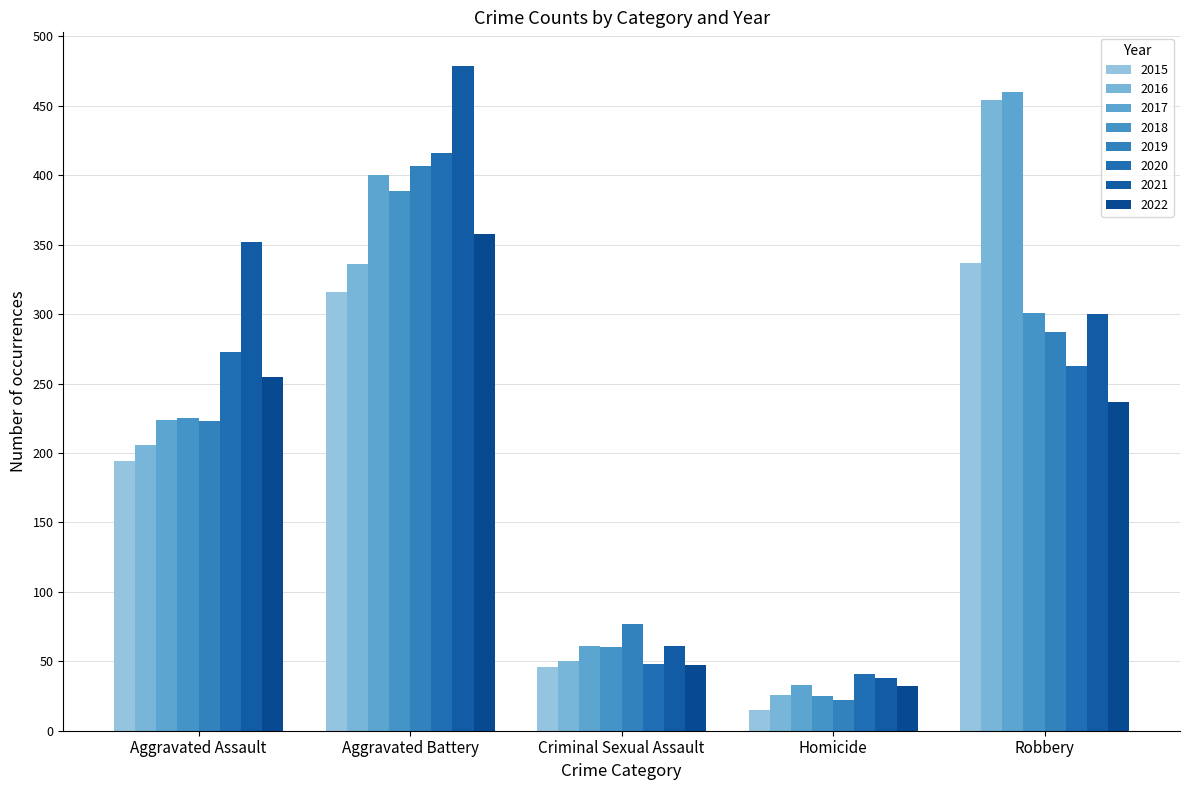

Reading left to right, list all the values displayed in this chart.

Aggravated Assault: 2015=194	2016=206	2017=224	2018=225	2019=223	2020=273	2021=352	2022=255
Aggravated Battery: 2015=316	2016=336	2017=400	2018=389	2019=407	2020=416	2021=479	2022=358
Criminal Sexual Assault: 2015=46	2016=50	2017=61	2018=60	2019=77	2020=48	2021=61	2022=47
Homicide: 2015=15	2016=26	2017=33	2018=25	2019=22	2020=41	2021=38	2022=32
Robbery: 2015=337	2016=454	2017=460	2018=301	2019=287	2020=263	2021=300	2022=237